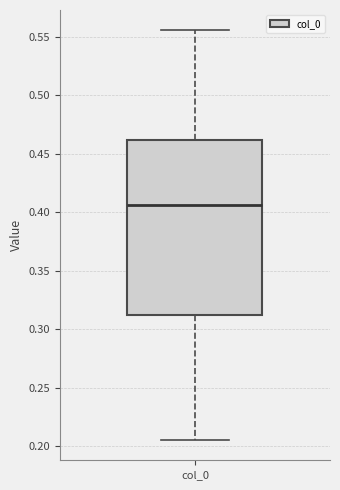

Read this box plot against the y-axis: the position of the median line, the range covered by the box, and the ends of both whiskers. The values are not printed on the chart, so give them approximately, as read against the axis.

median 0.405, box 0.310 to 0.460, whiskers 0.205 to 0.555